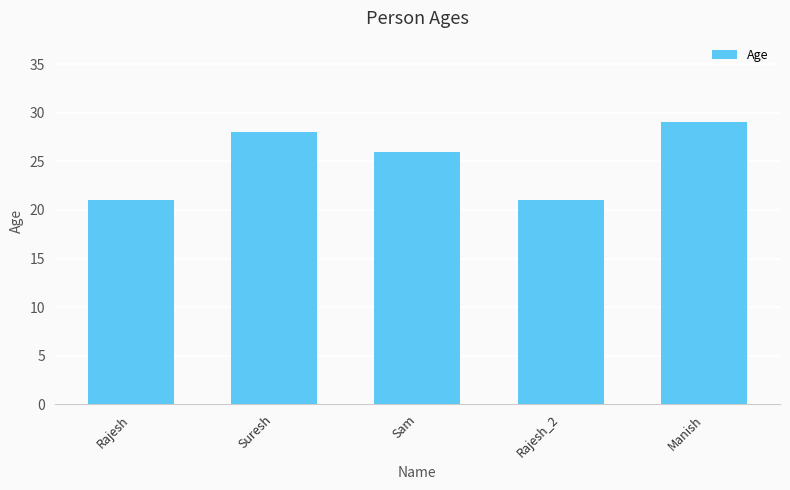

Approximately how many times larger is the value at Rajesh_2 compared to Manish?

0.7